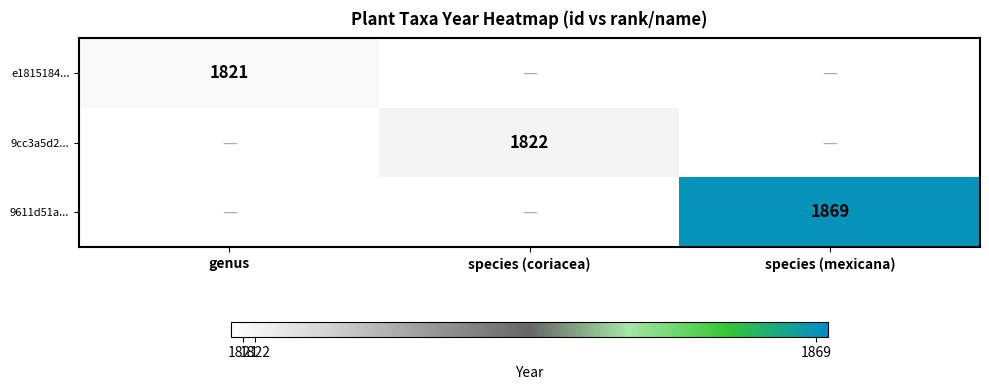

The 9cc3a5d2... series shows 1012 at species (coriacea). True or false?

False